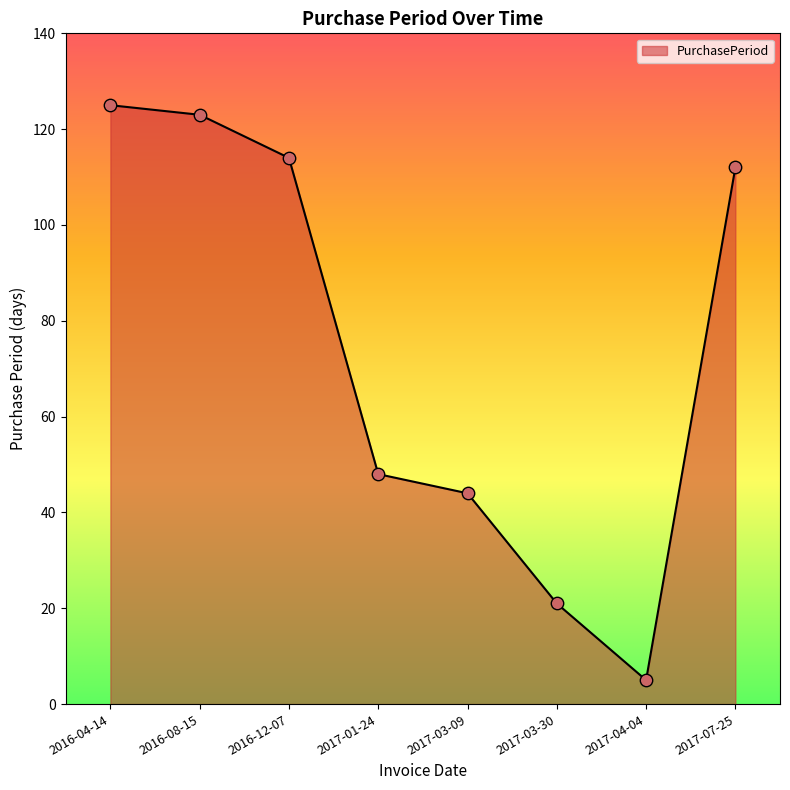

Which has a higher value, 2017-03-30 or 2016-08-15?

2016-08-15